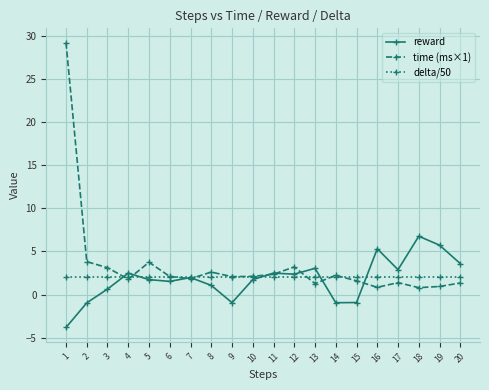

The value of delta/50 at 7 is 2.0. True or false?

True